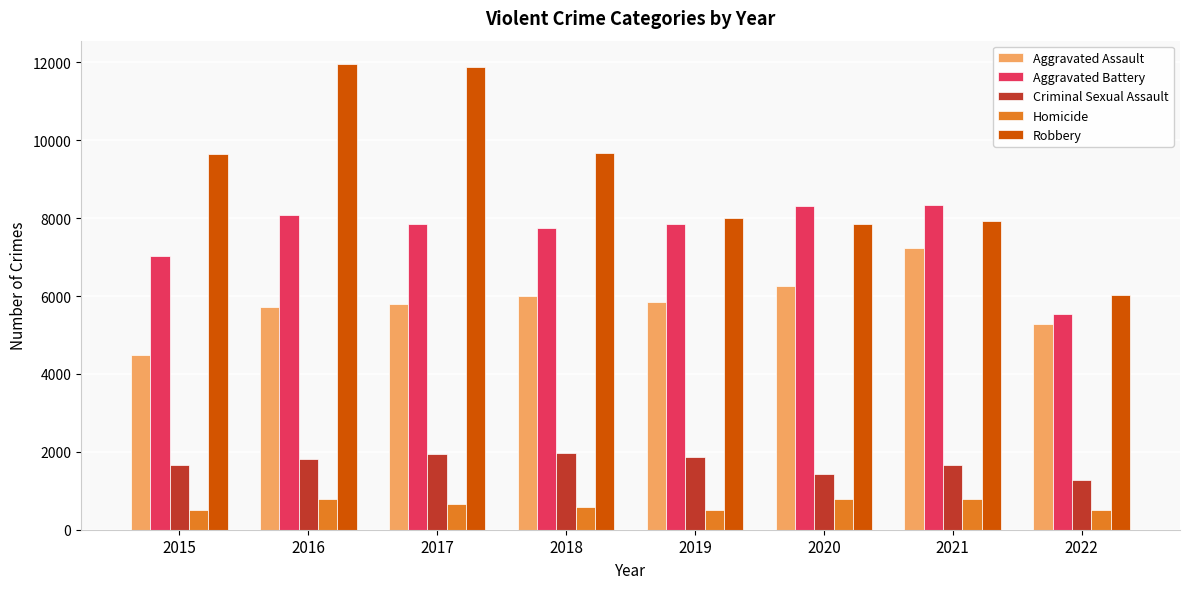

What is the average value of the Robbery series?

9120